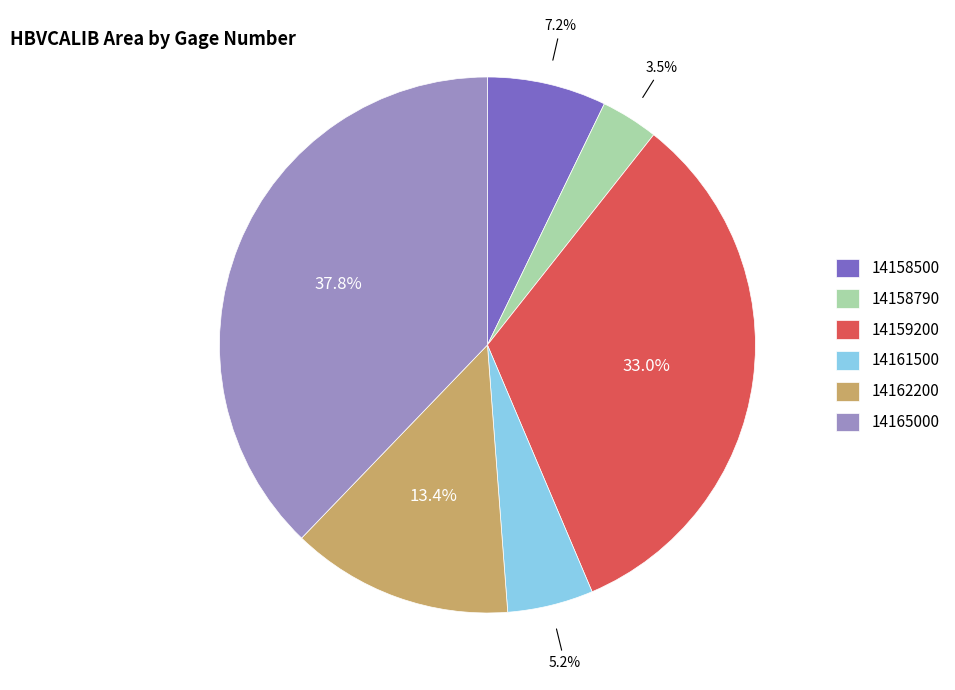

Is there a majority slice in this chart?

No